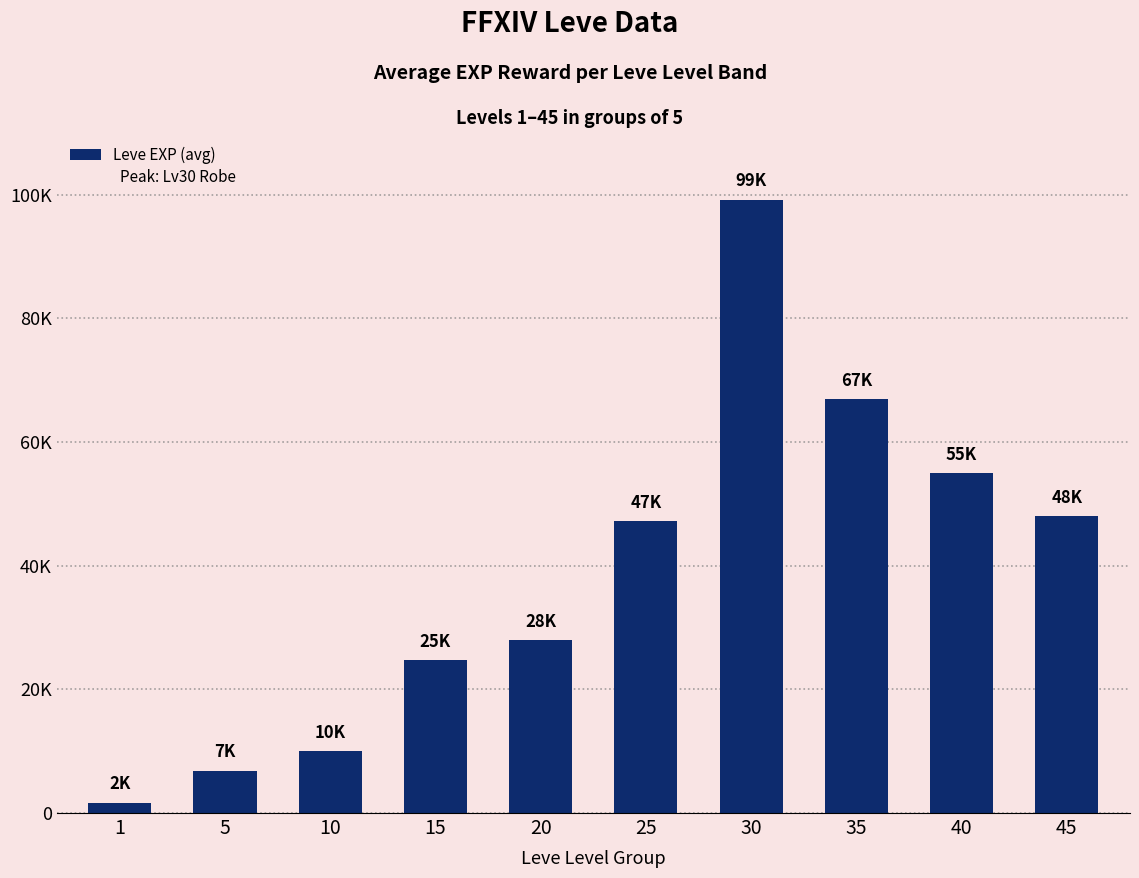

What is the change in value from 5 to 35?

+60160